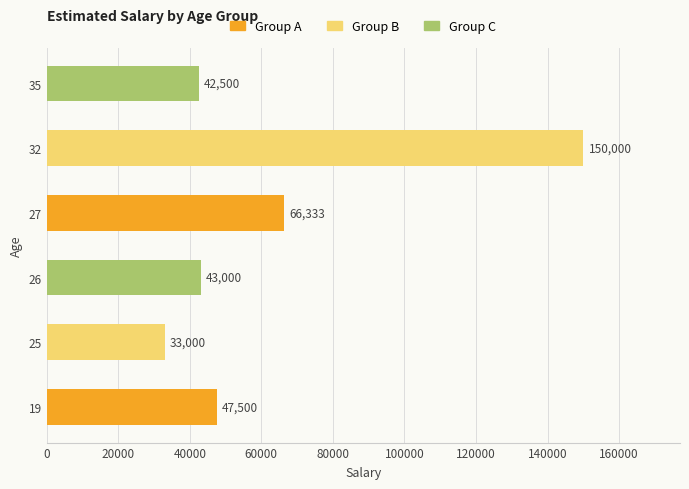

At which label is the value closest to 91500?

27